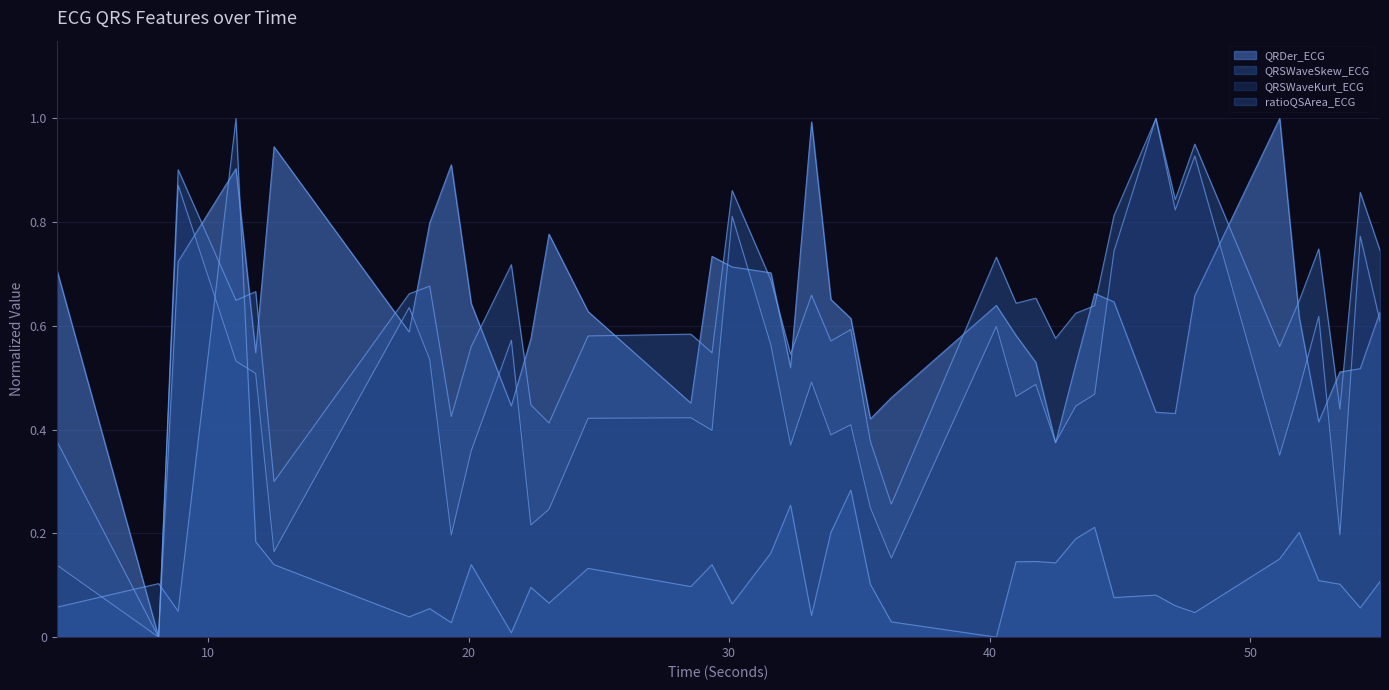

How many lines are shown in the chart?

4